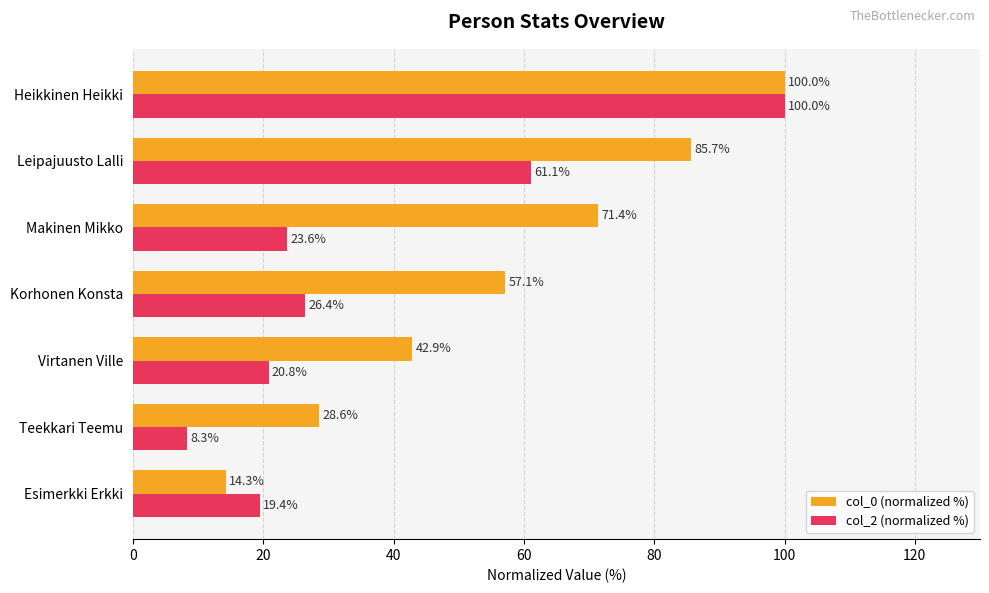

List the labels in order of col_0 (normalized %) value, largest first.

Heikkinen Heikki, Leipajuusto Lalli, Makinen Mikko, Korhonen Konsta, Virtanen Ville, Teekkari Teemu, Esimerkki Erkki